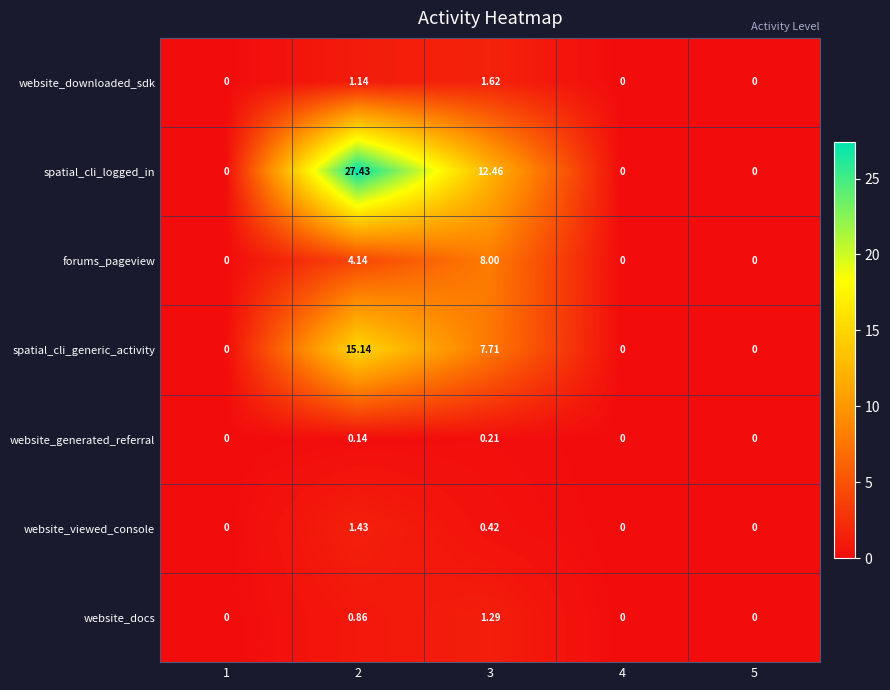

Which series has the largest range (max minus min)?

spatial_cli_logged_in